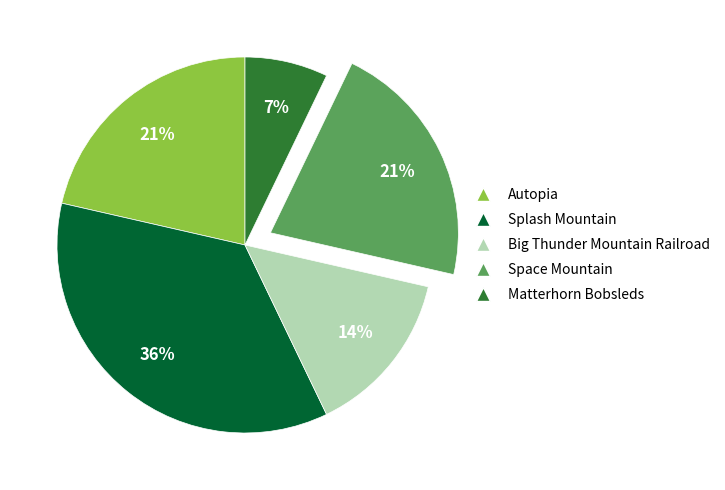

Is the sum of Big Thunder Mountain Railroad and Space Mountain greater than half?

No